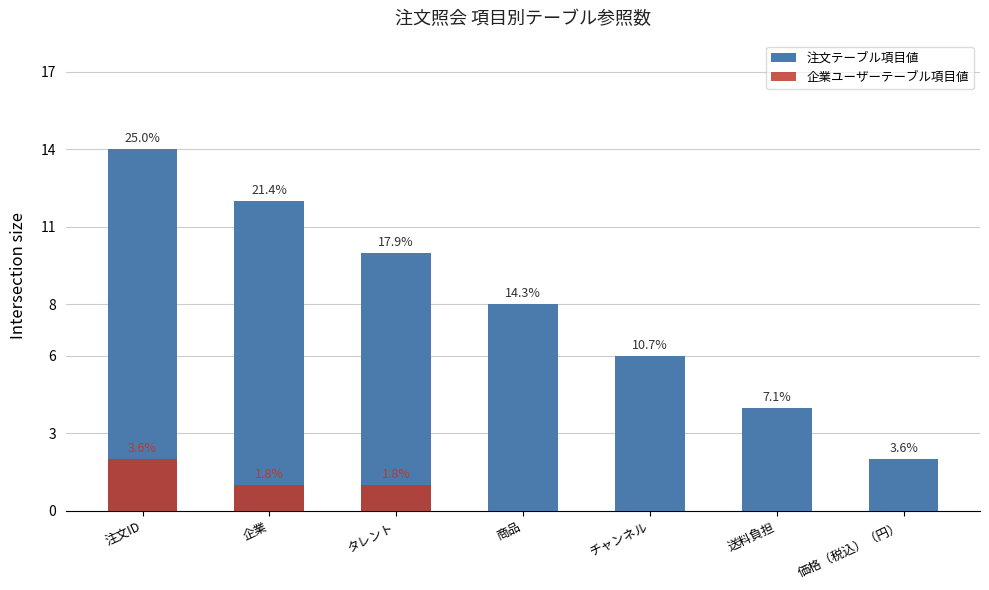

Is it true that 注文テーブル項目値 equals 8 at 商品?

True